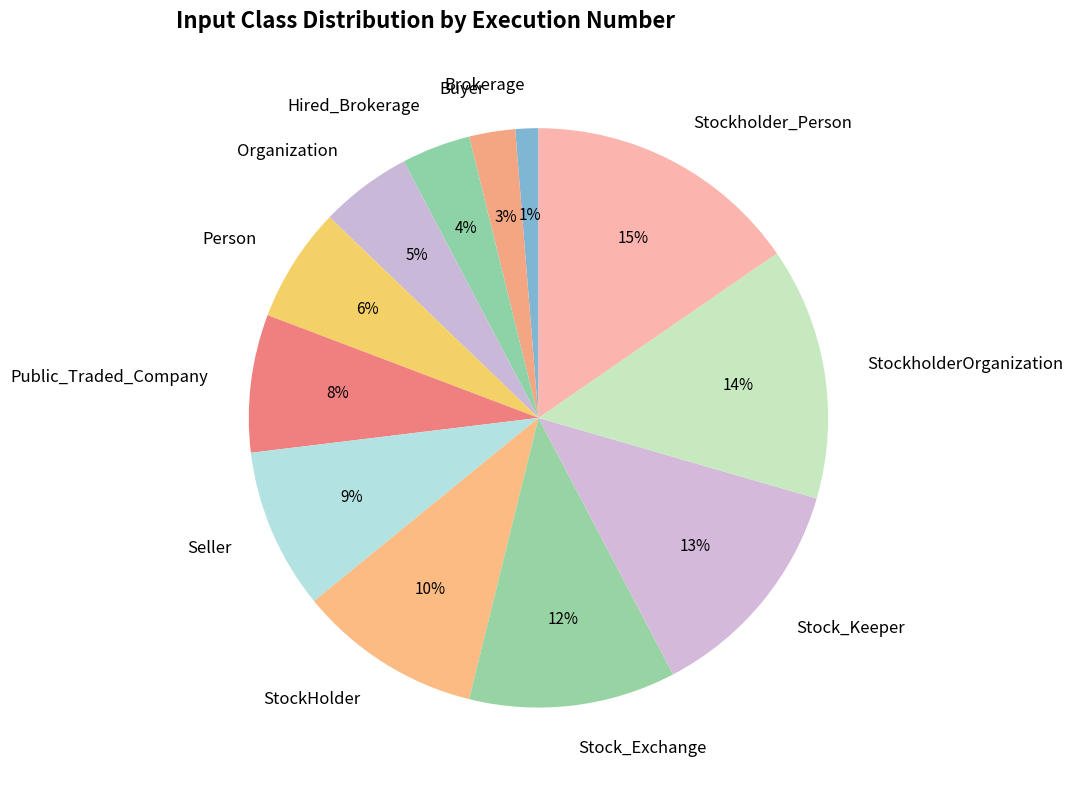

Which category has the smallest portion of the pie?

Brokerage